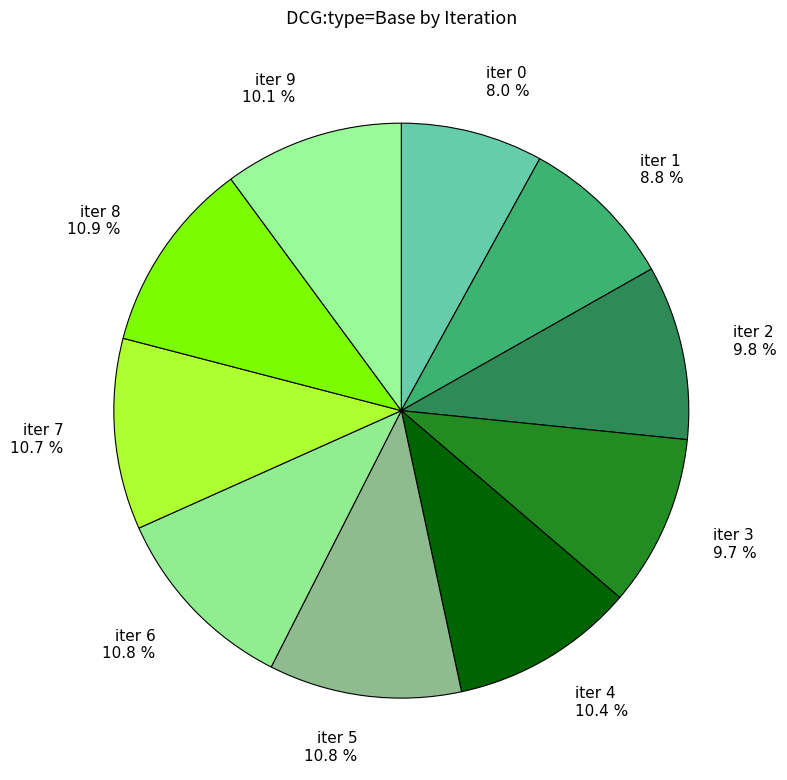

The iter 5 slice represents 17% of the pie. True or false?

False